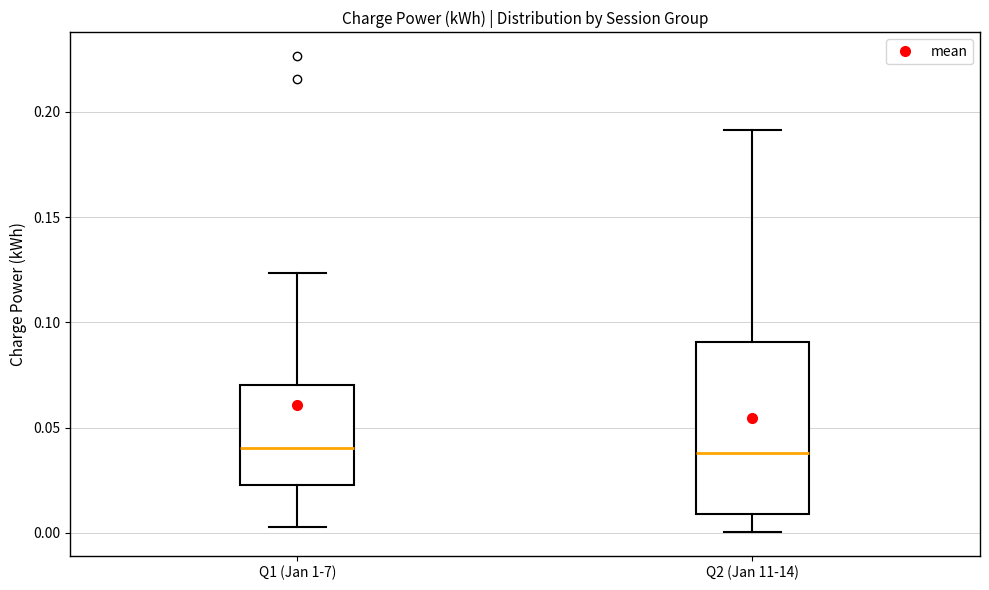

Comparing the boxes themselves (not the whiskers), which one is the tallest?

Q2 (Jan 11-14)